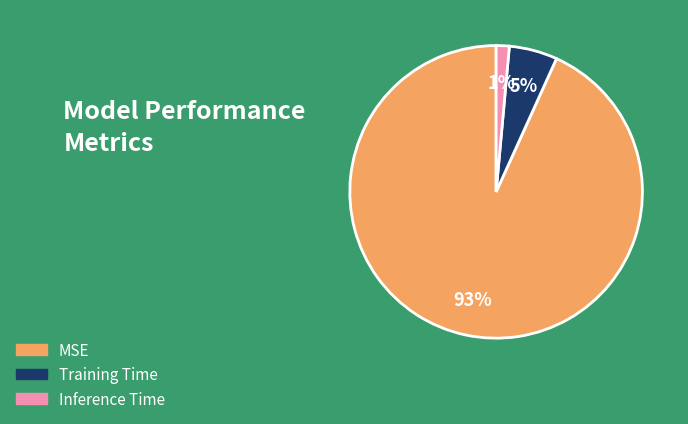

Is the sum of Training Time and MSE greater than half?

Yes